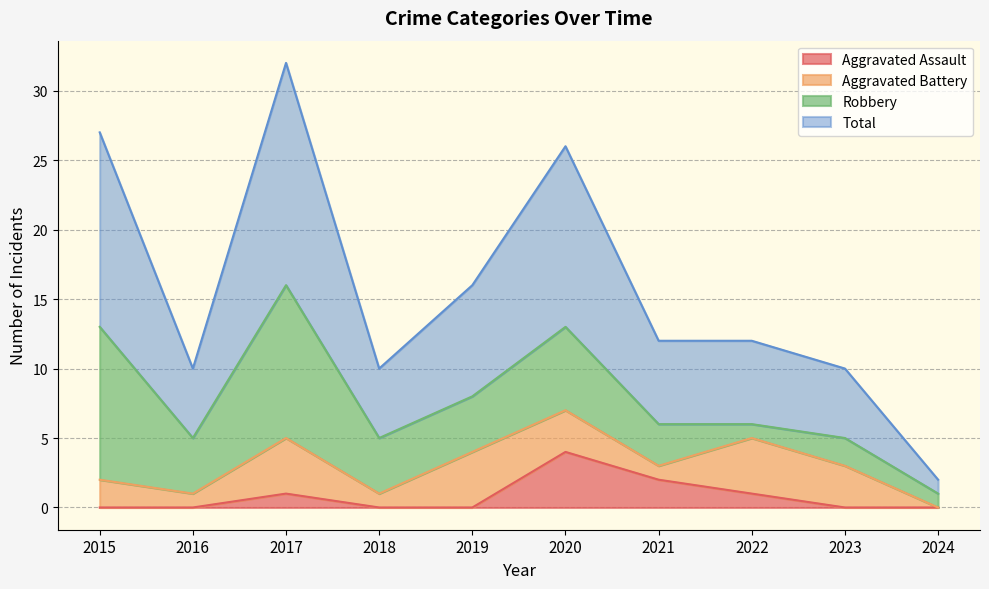

Which series changed the most between 2019 and 2020?

Total